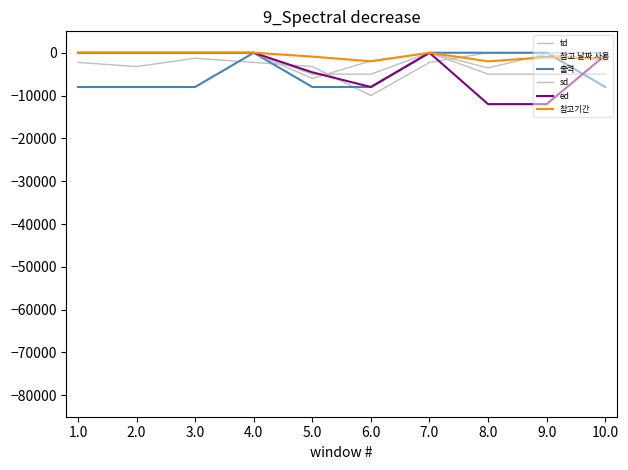

Is this an area chart (filled region under the line)?

No